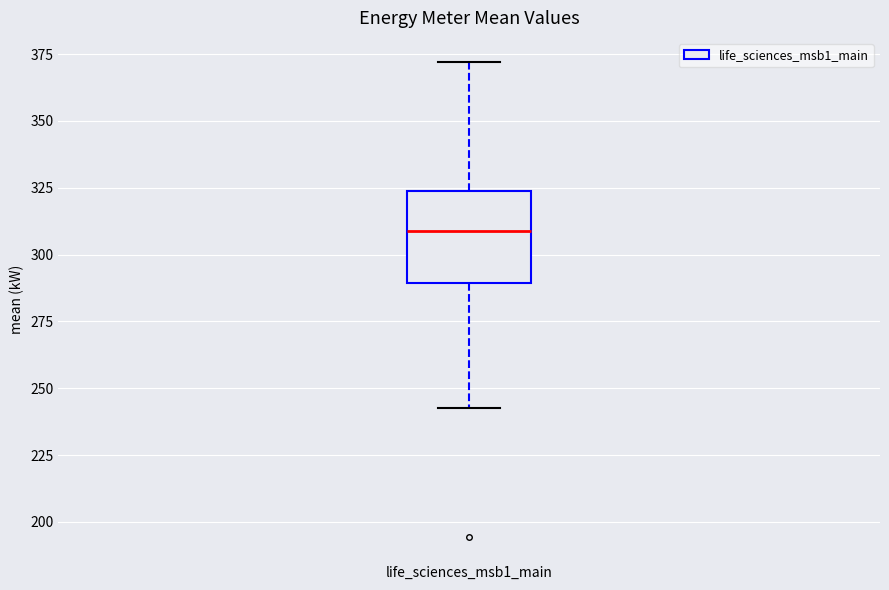

Read this box plot against the y-axis: the position of the median line, the range covered by the box, and the ends of both whiskers. The values are not printed on the chart, so give them approximately, as read against the axis.

median 310, box 290 to 325, whiskers 245 to 370